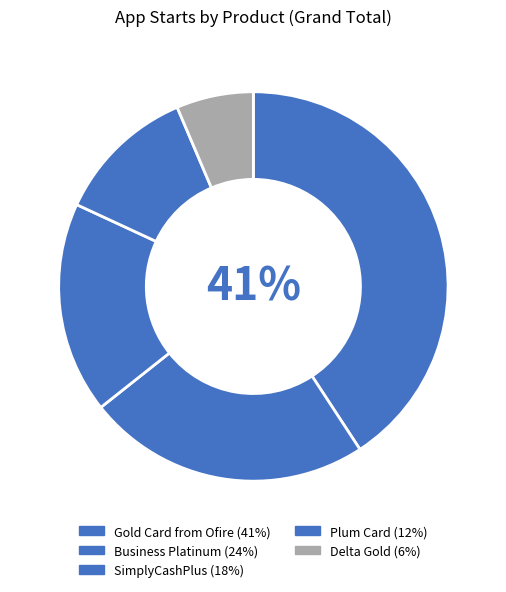

How many segments does this pie chart have?

5